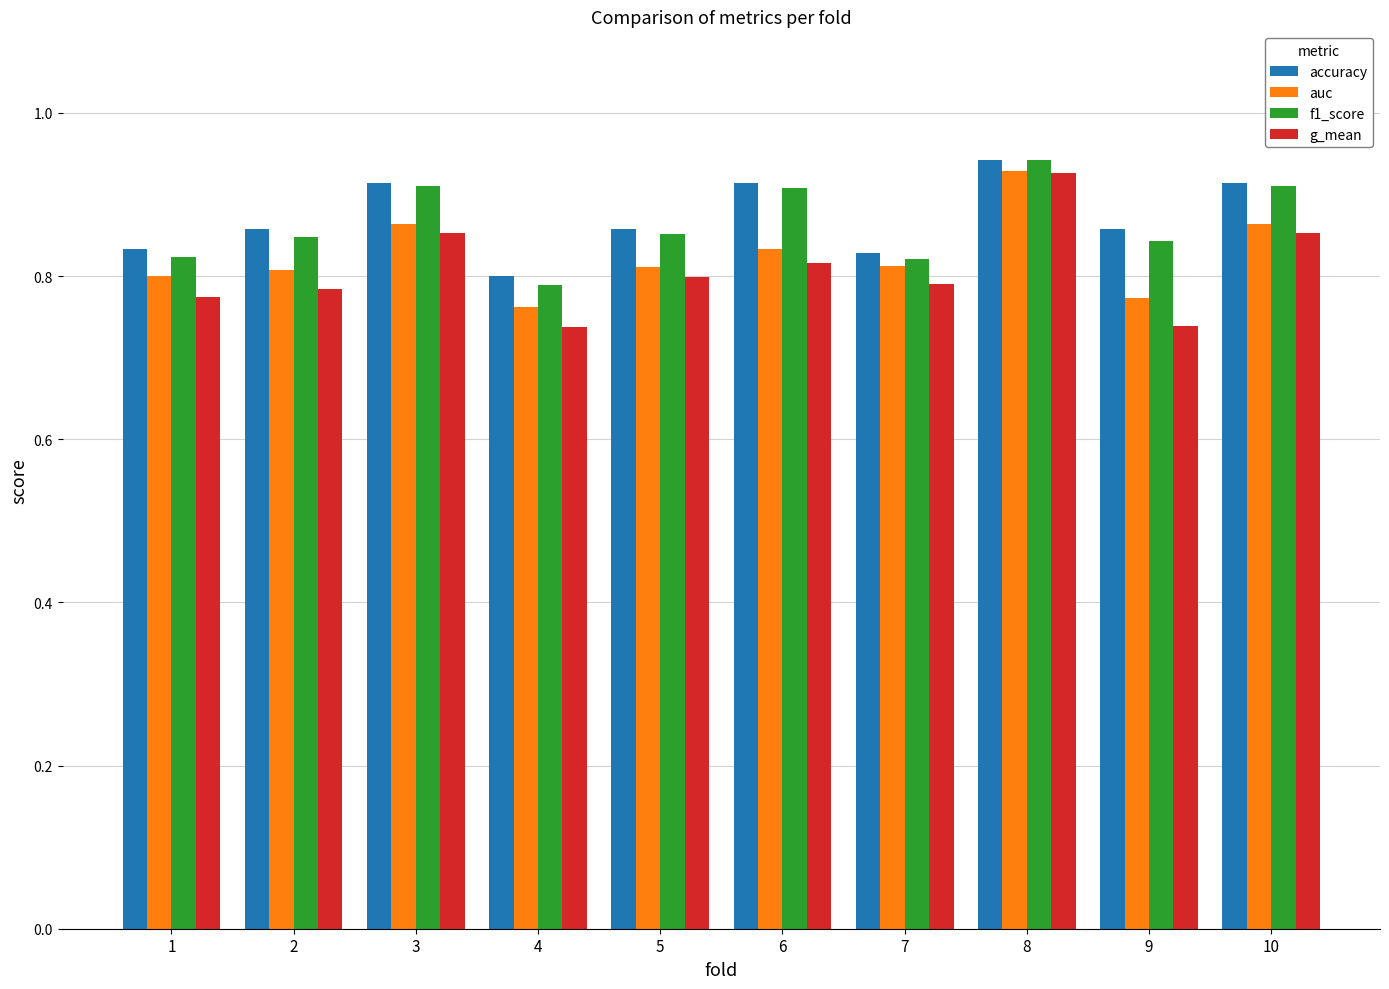

What is the sum of all f1_score values?

8.6